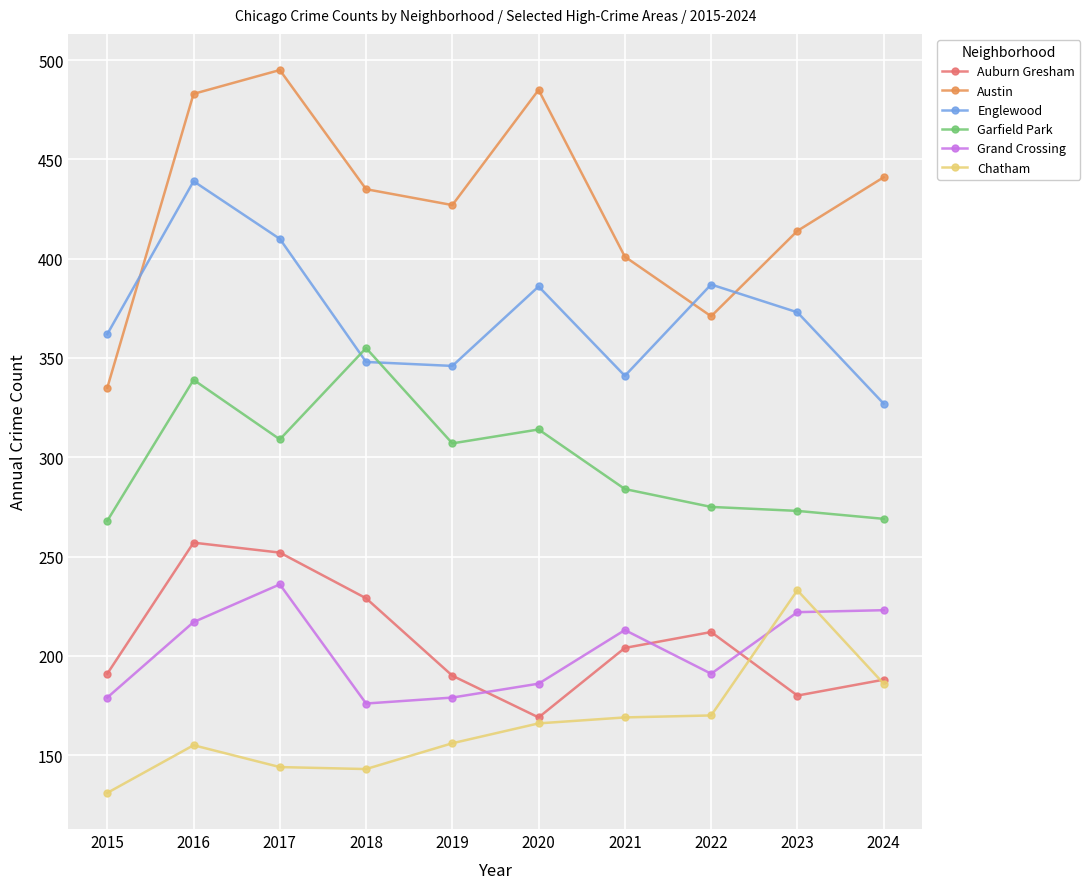

At which category is the sum across all series the highest?

2016